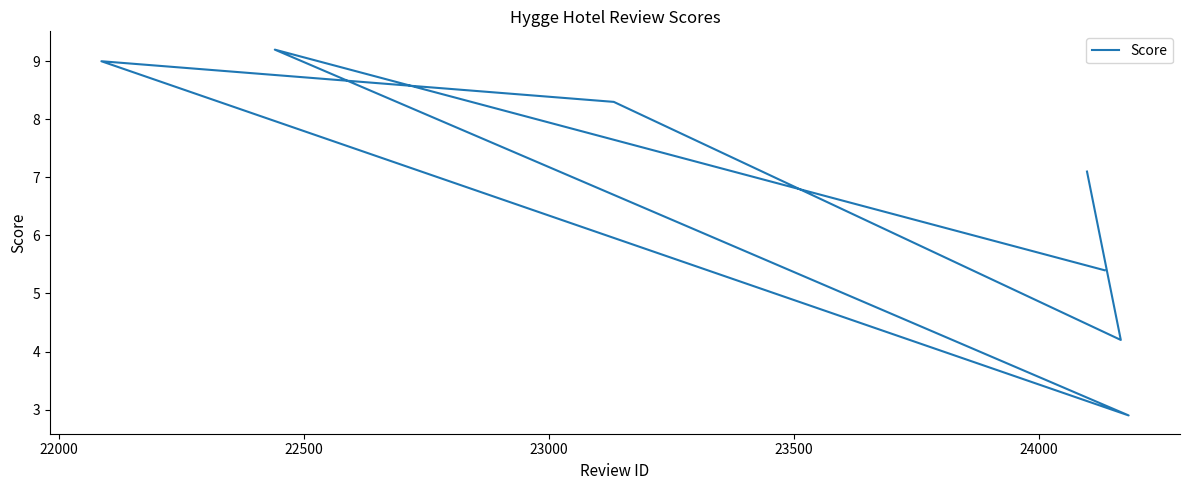

True or false: the data shows 4.7 at 22500.

False